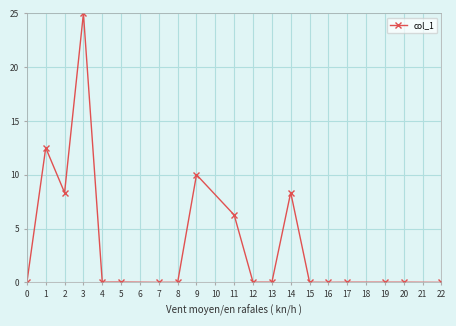

What is the difference between the second highest and second lowest values?

12.5